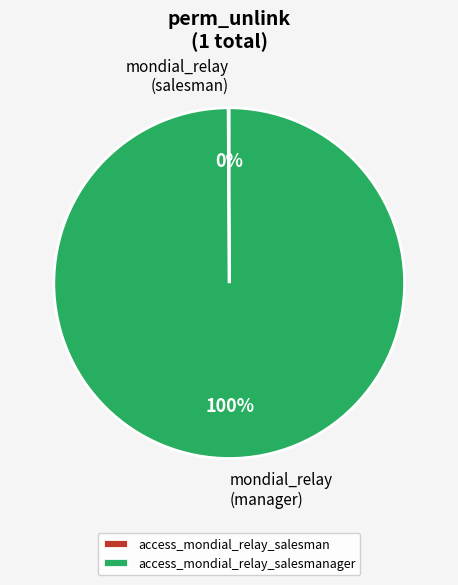

Is there any slice that represents more than half of the pie?

Yes